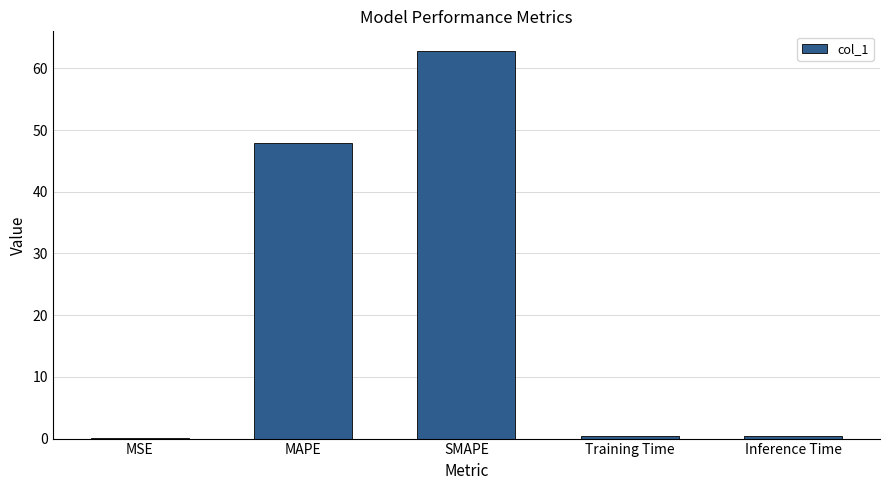

Which has a higher value, Training Time or SMAPE?

SMAPE